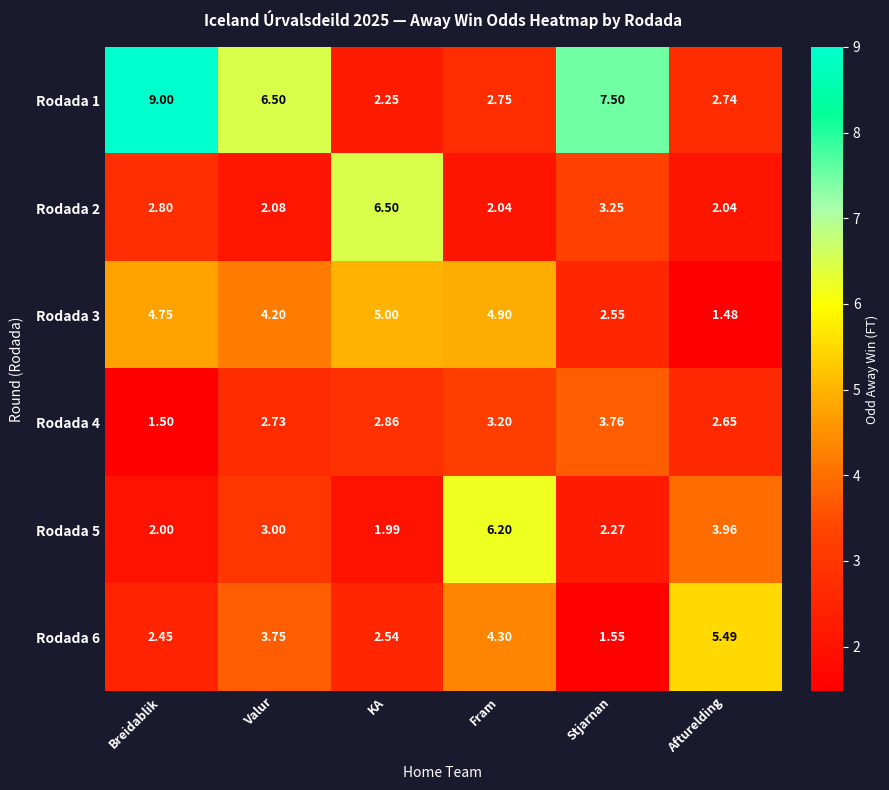

List the labels in order of Rodada 3 value, largest first.

KA, Fram, Breidablik, Valur, Stjarnan, Afturelding